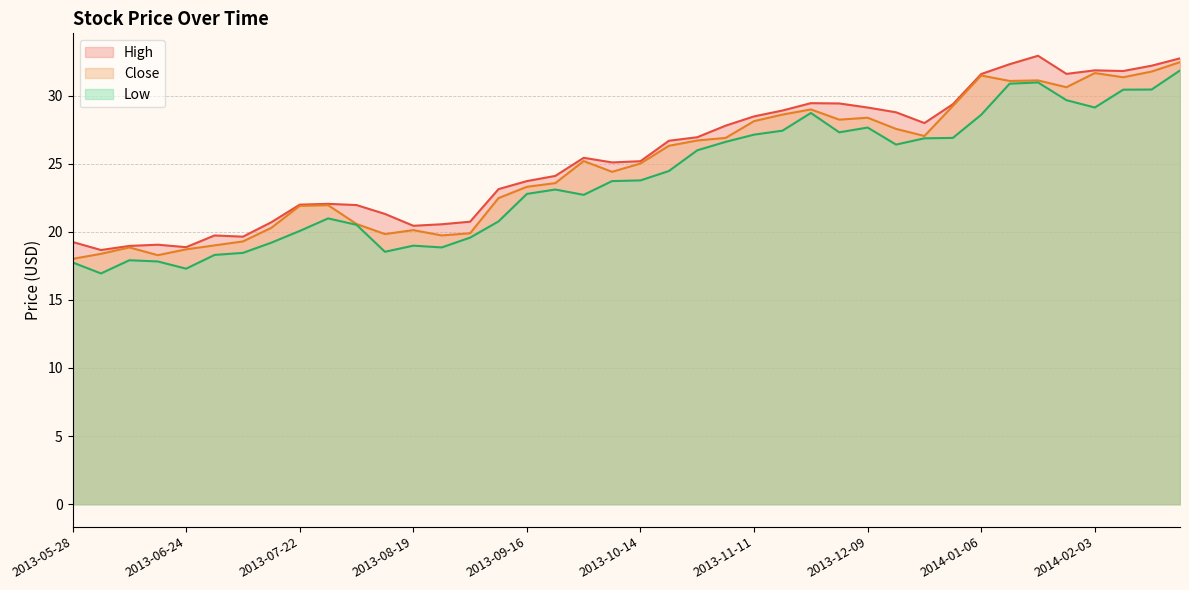

The value of Low at 2014-02-10 is 53.8. True or false?

False